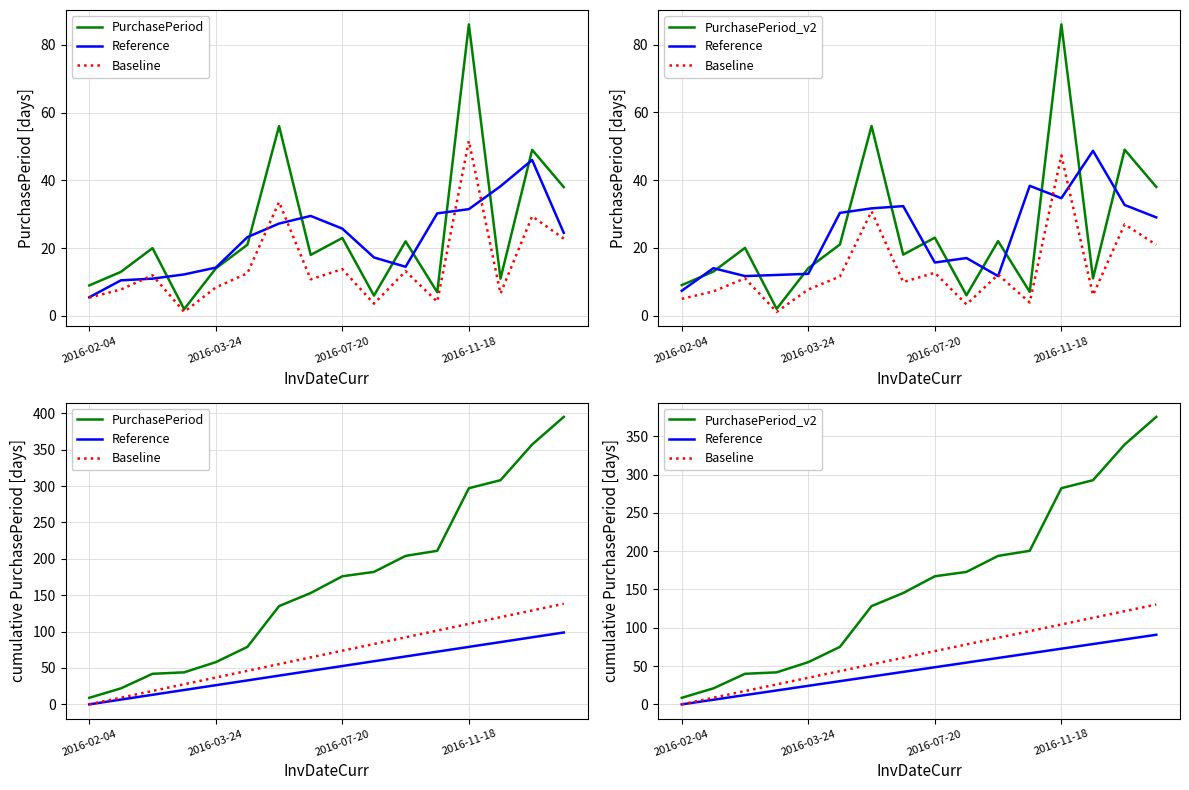

The Reference series shows 31.1 at 2016-07-20. True or false?

False